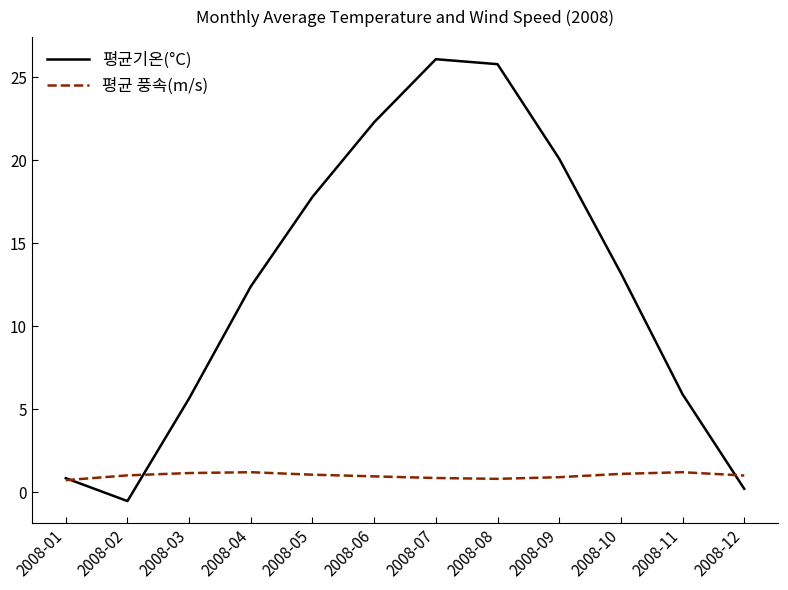

What is the maximum value shown in the chart?

26.1